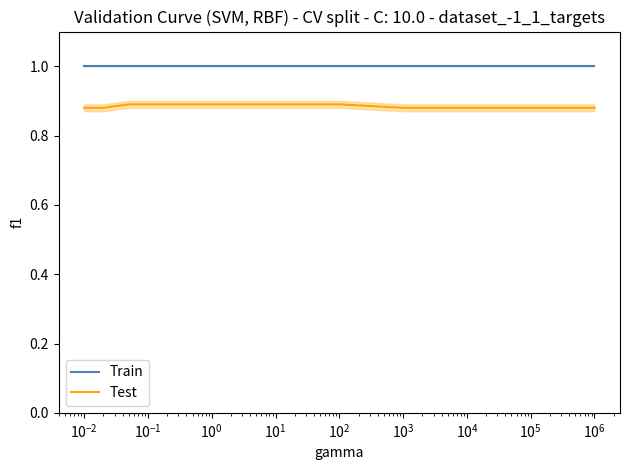

Does the chart display data point markers on the line(s)?

No